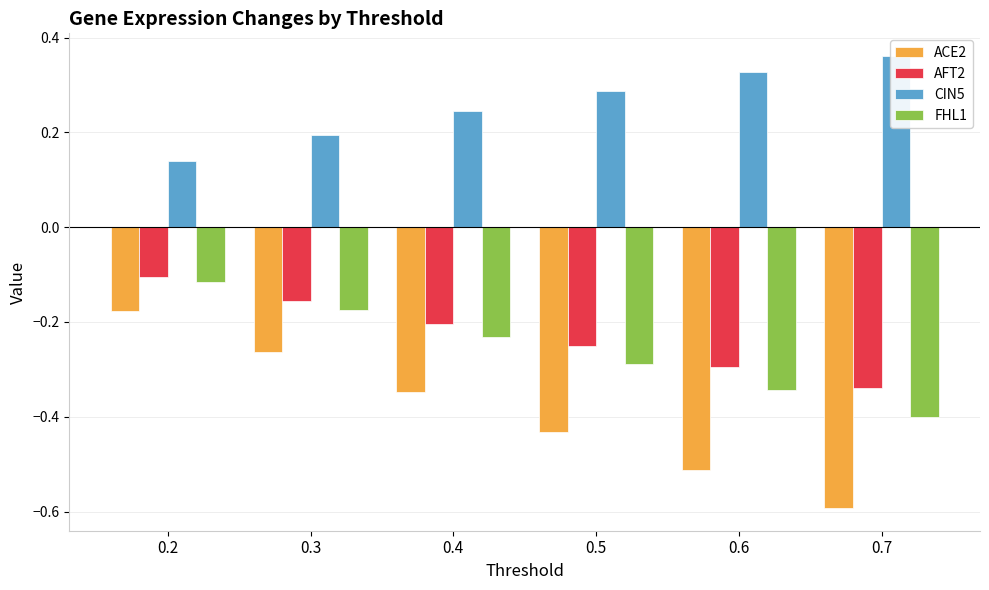

At which category is the sum across all series the highest?

0.2